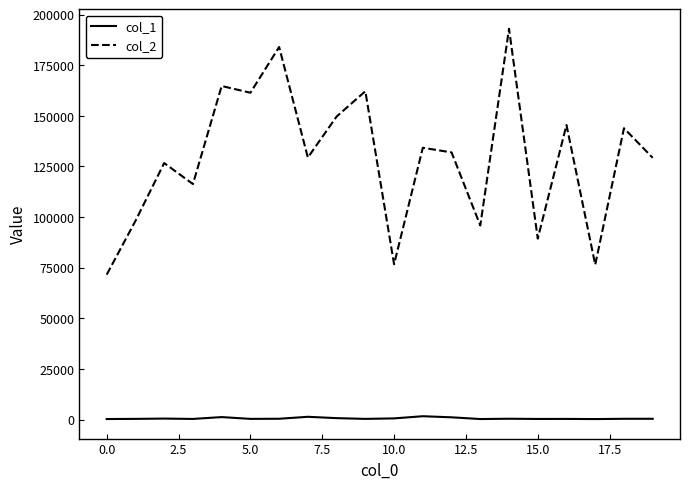

True or false: col_2 and col_1 cross at least once.

False